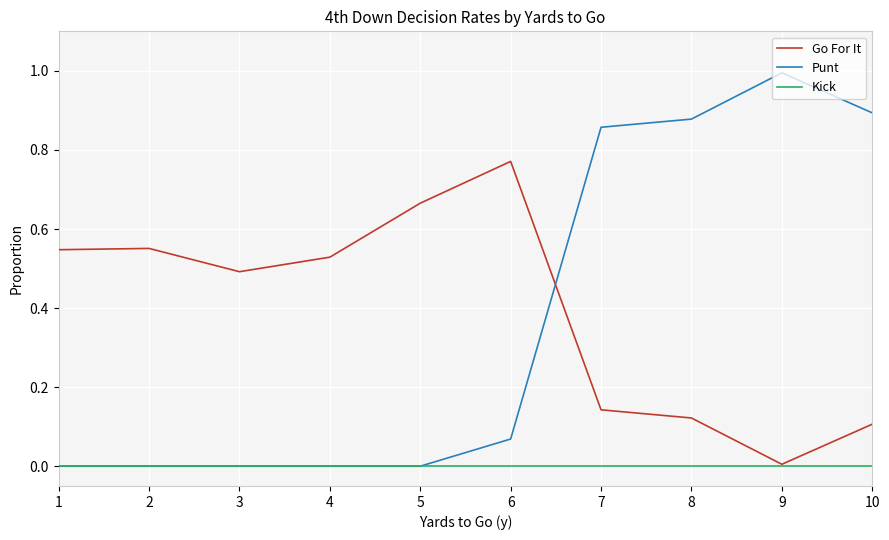

Between which two adjacent categories do Punt and Go For It first intersect?

6 and 7